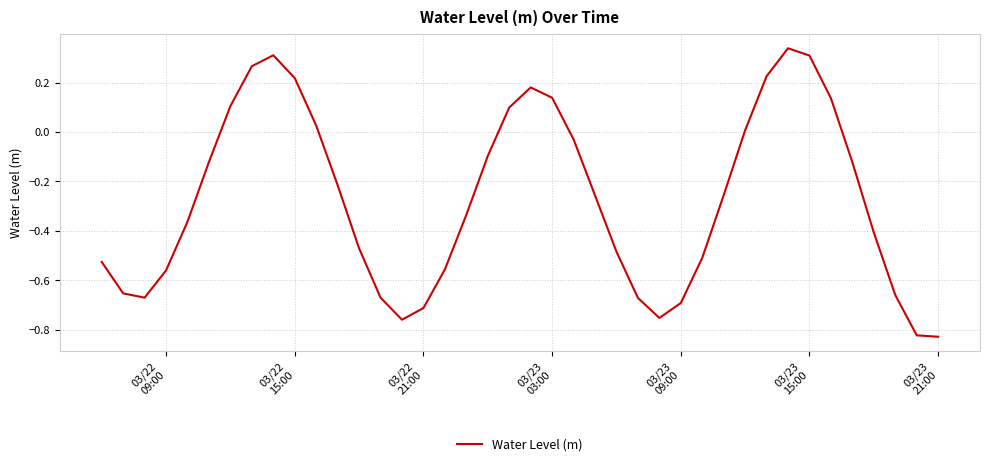

What is the smallest value displayed?

-0.8